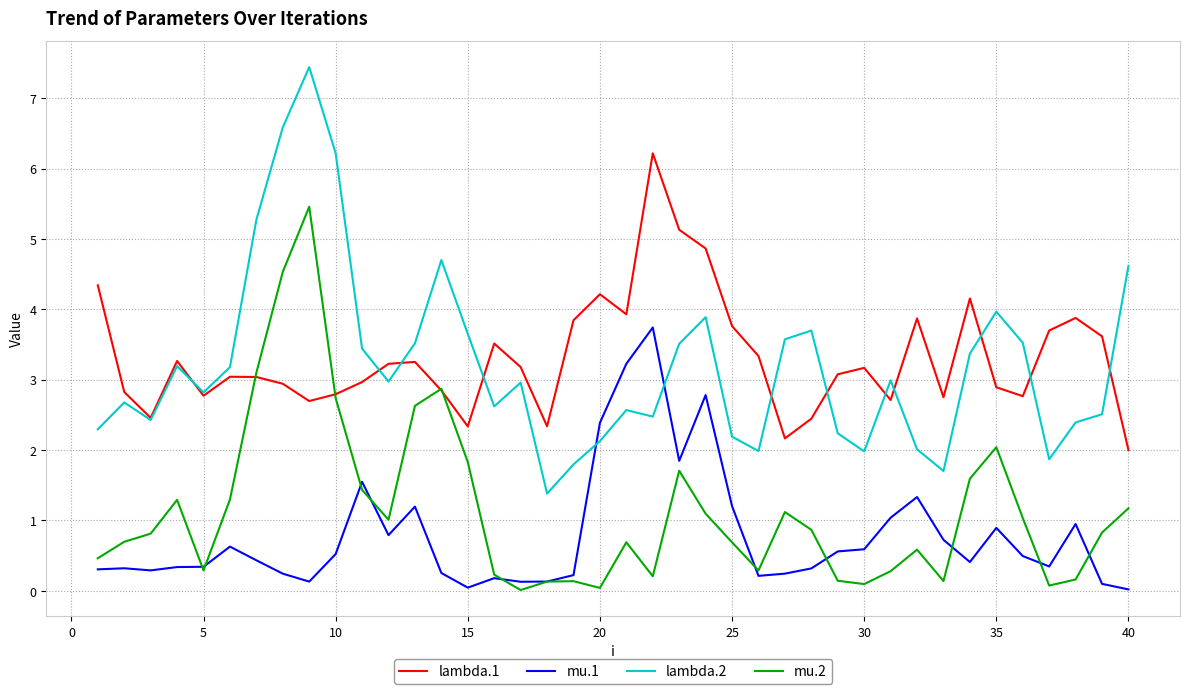

What is the minimum value for lambda.2?

1.4